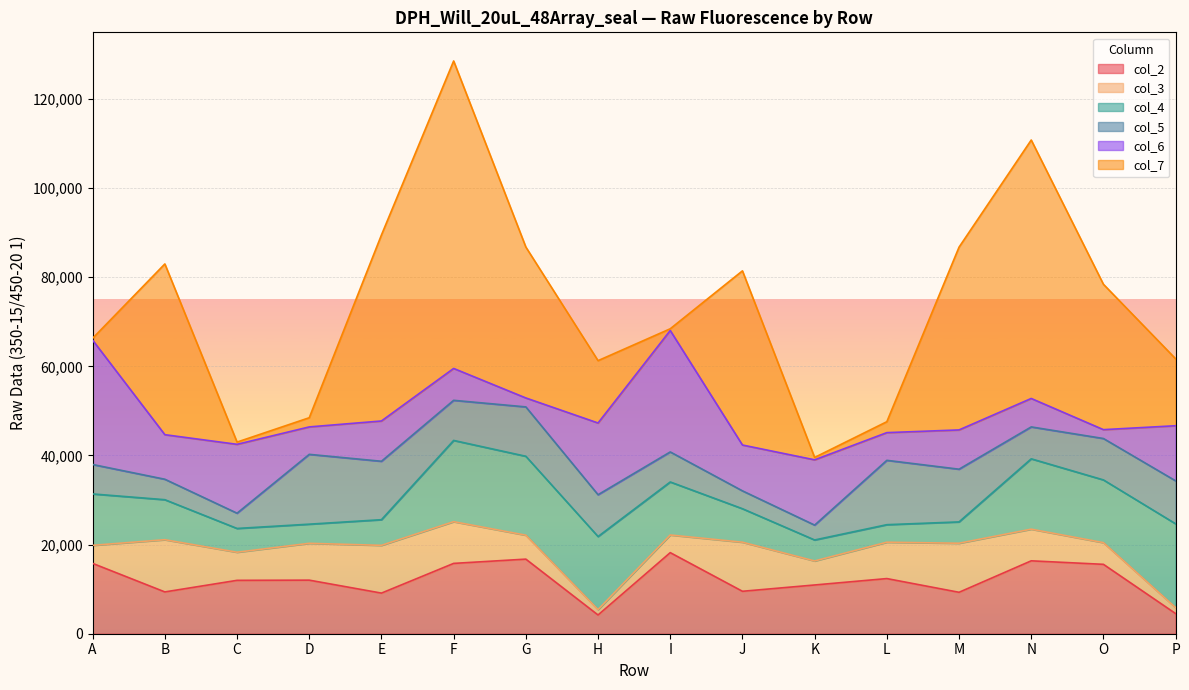

True or false: col_6 has a value of 6155 at D.

True